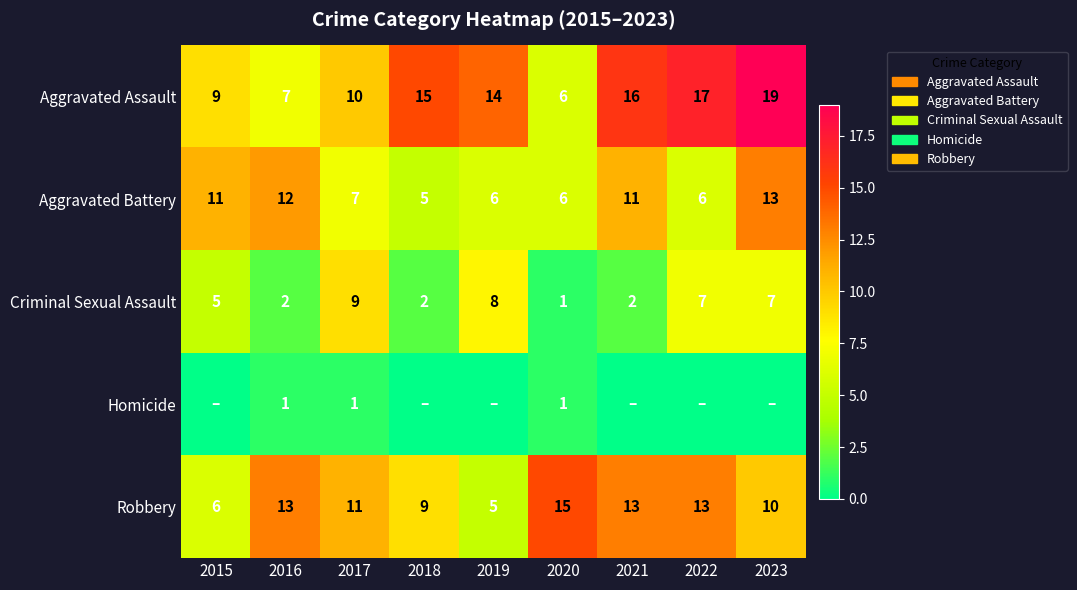

Which category has the lowest value in the Criminal Sexual Assault series?

2020